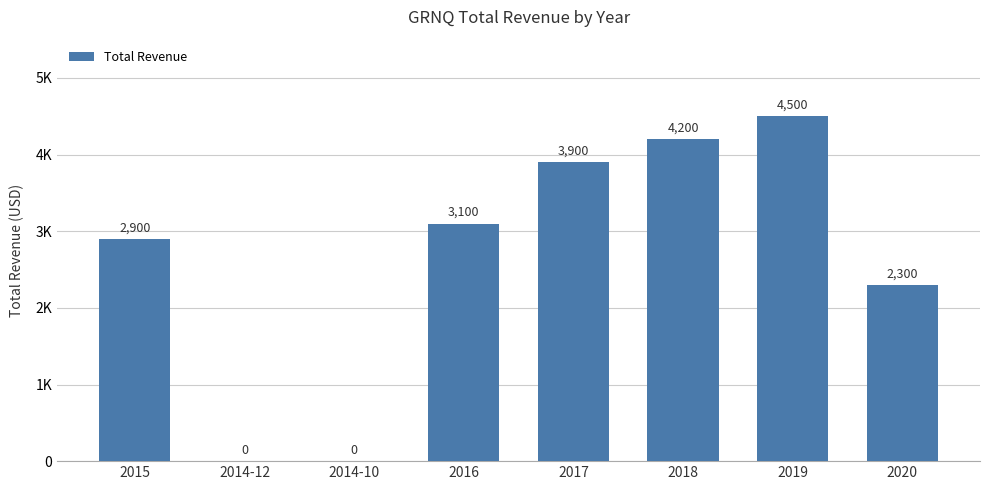

List the labels in order of value, largest first.

2019, 2018, 2017, 2016, 2015, 2020, 2014-12, 2014-10